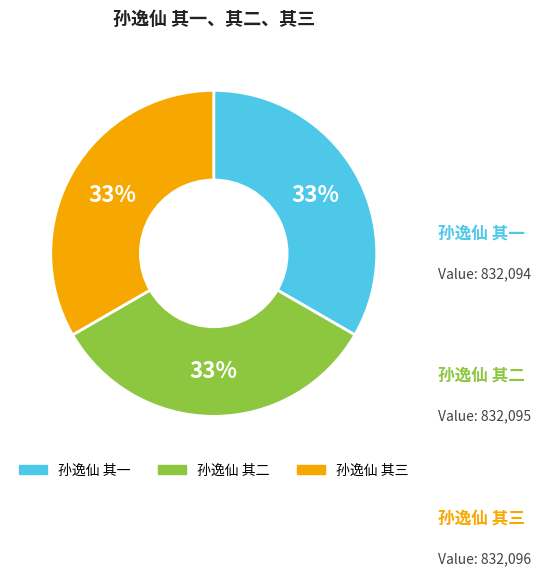

To the nearest percent, what is the average slice percentage?

33%